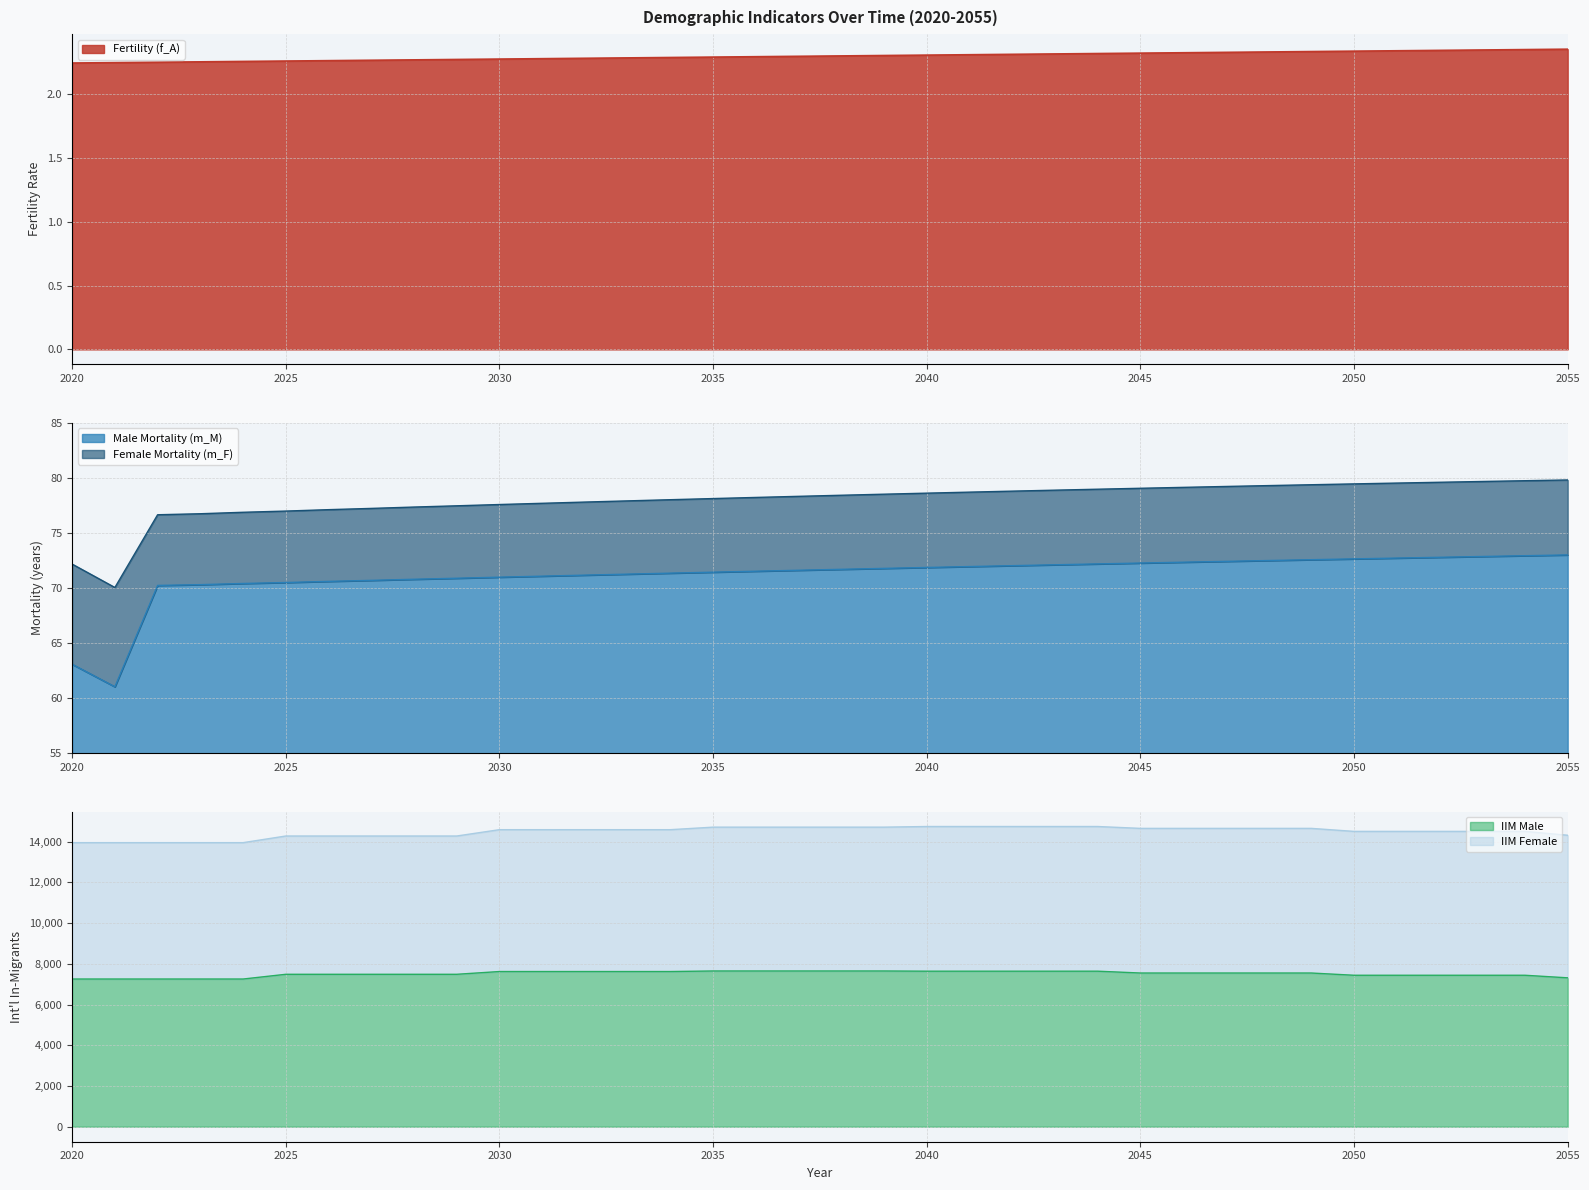

What is the sum of the IIM Male values at 2045 and 2043?

15184.0